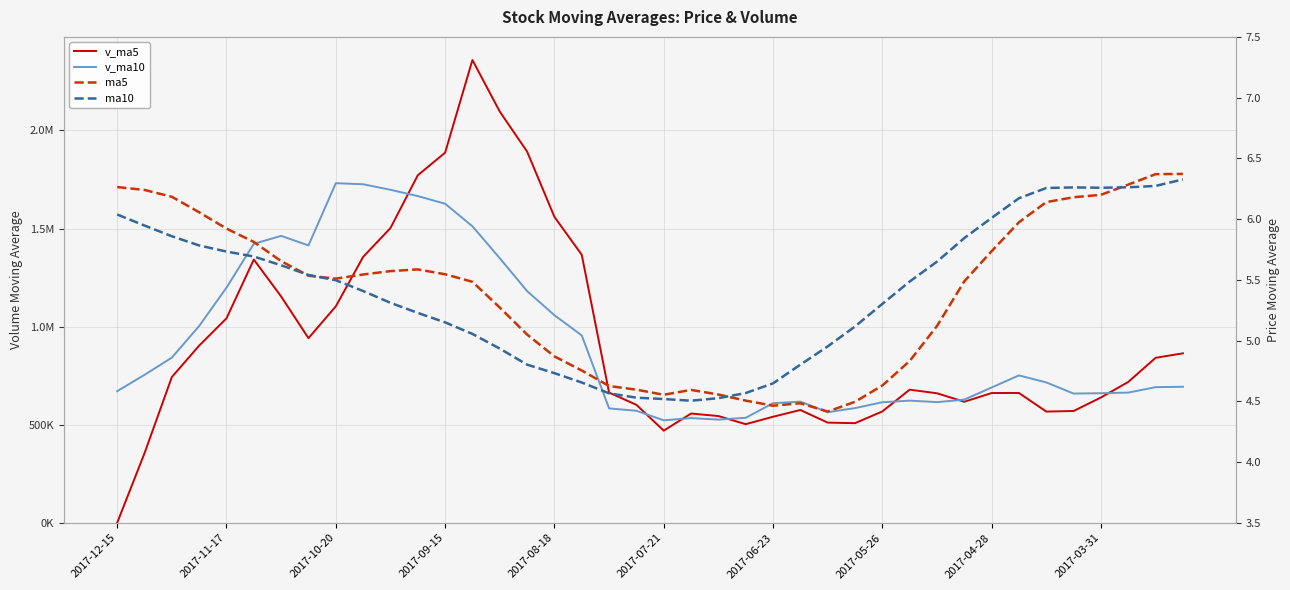

Does the chart display data point markers on the line(s)?

No